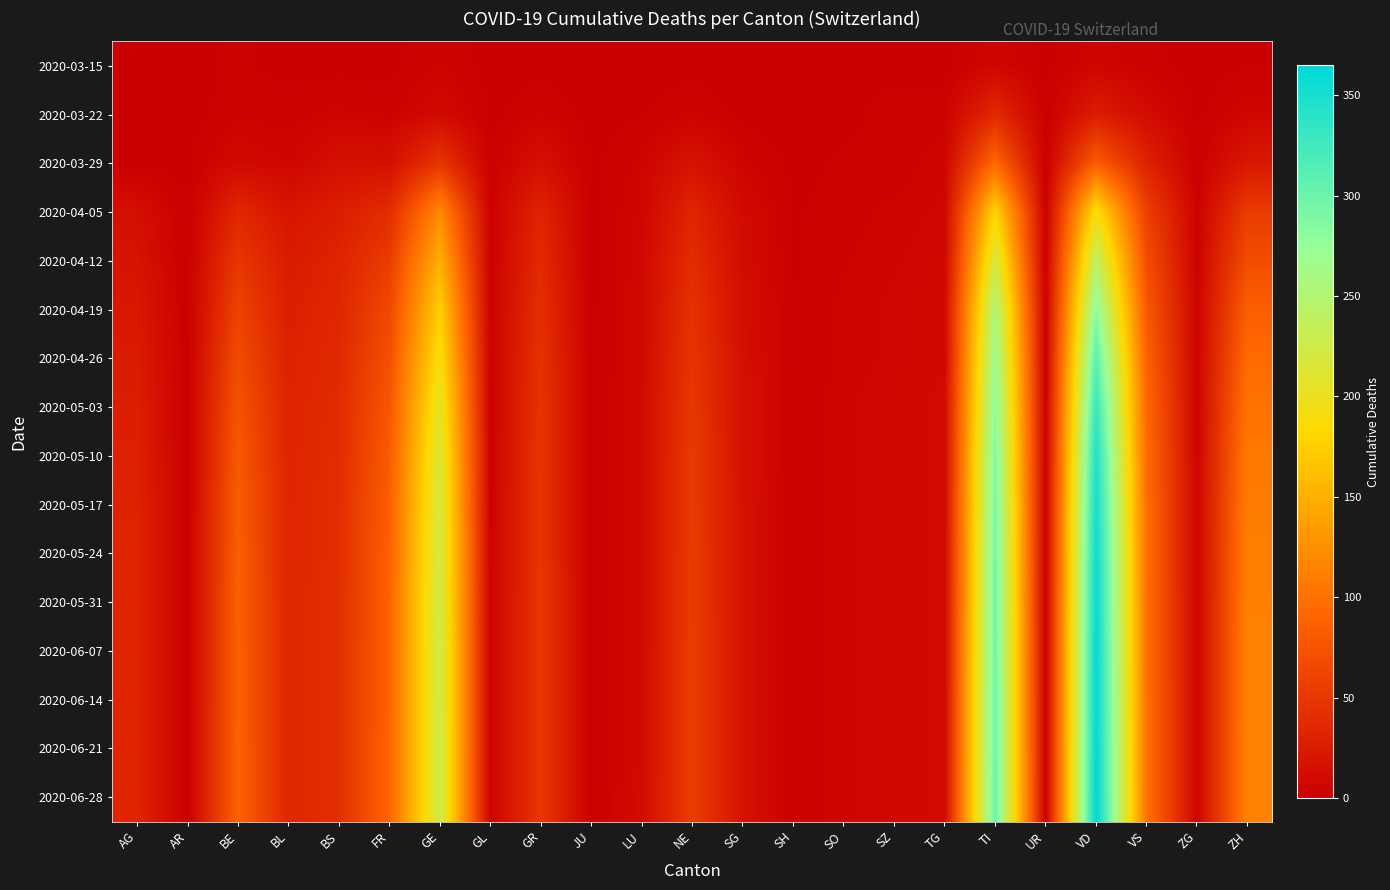

Which has a higher value, VS or TI?

TI